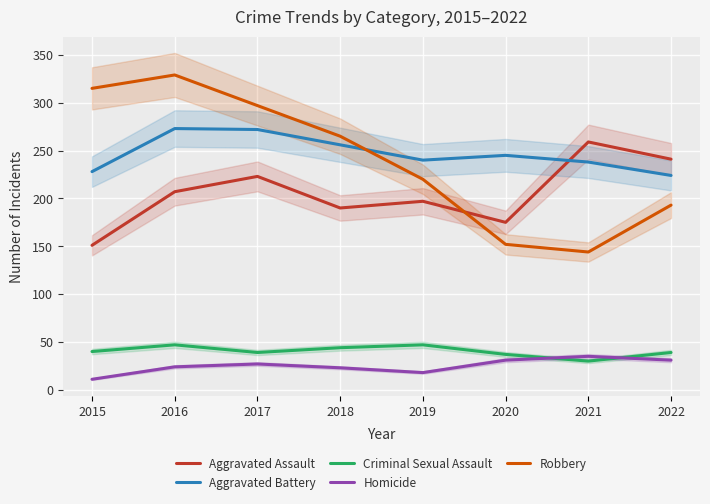

True or false: Aggravated Battery and Aggravated Assault intersect in this chart.

True